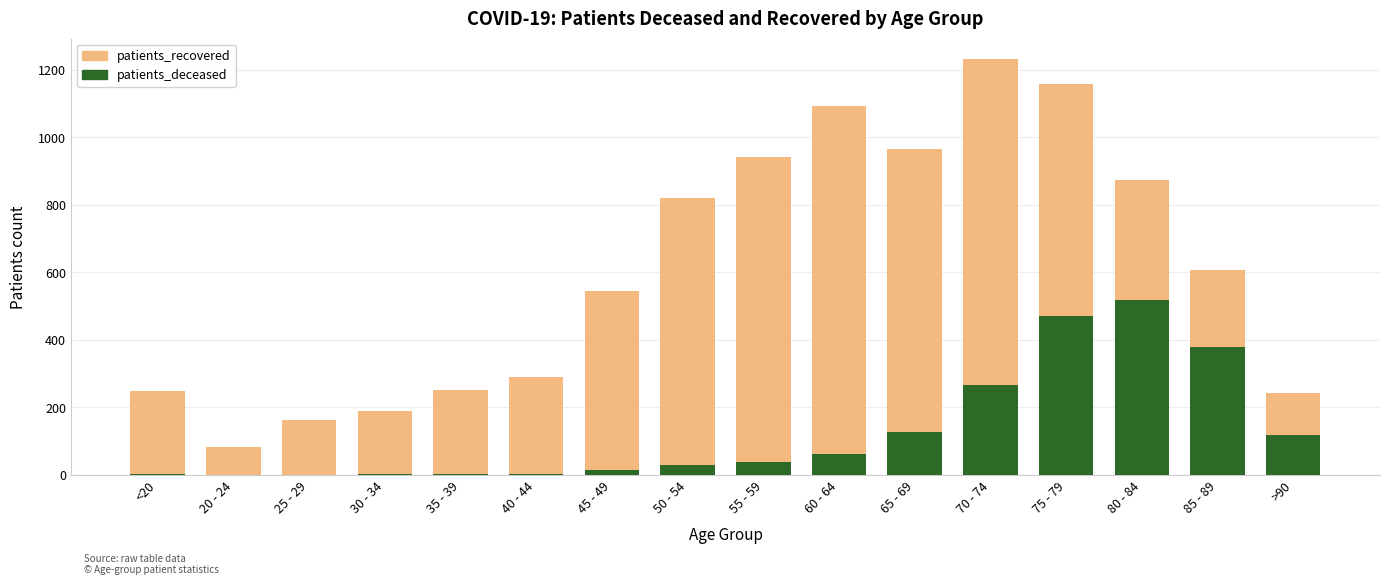

What position from the right is <20?

16